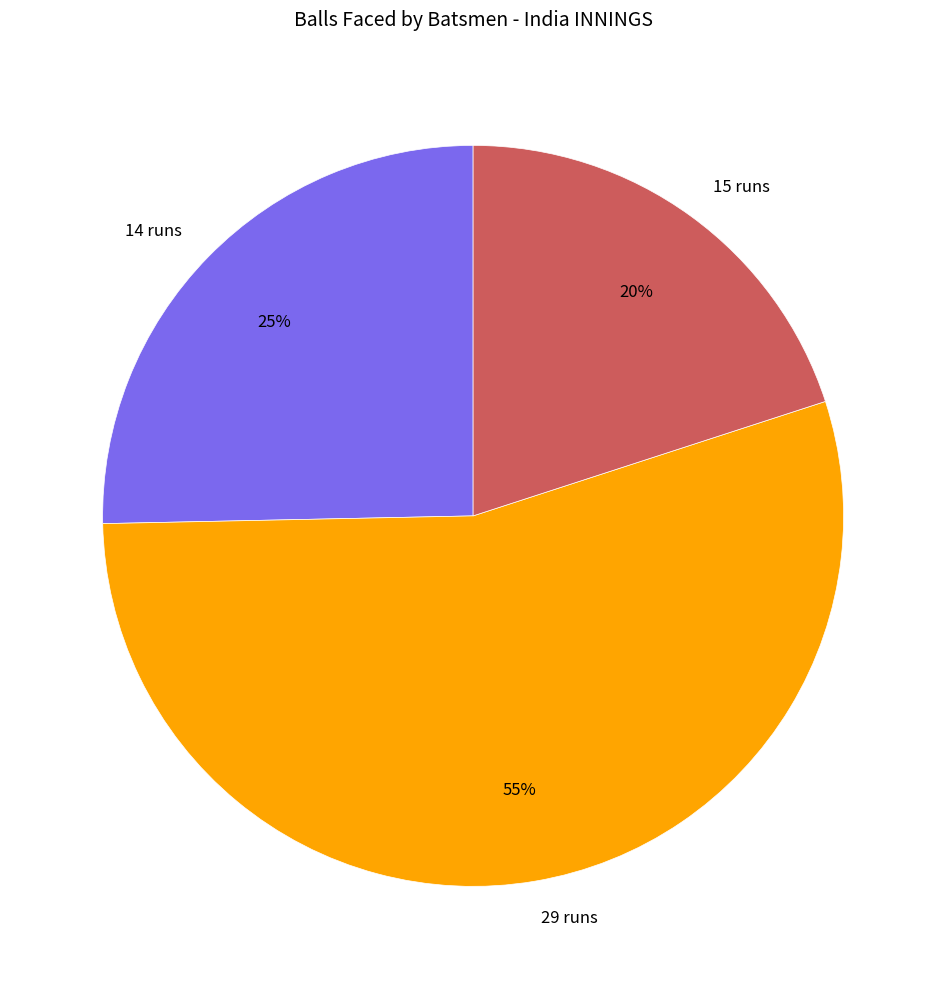

Approximately how many times larger is the value at 14 runs compared to 29 runs?

0.5